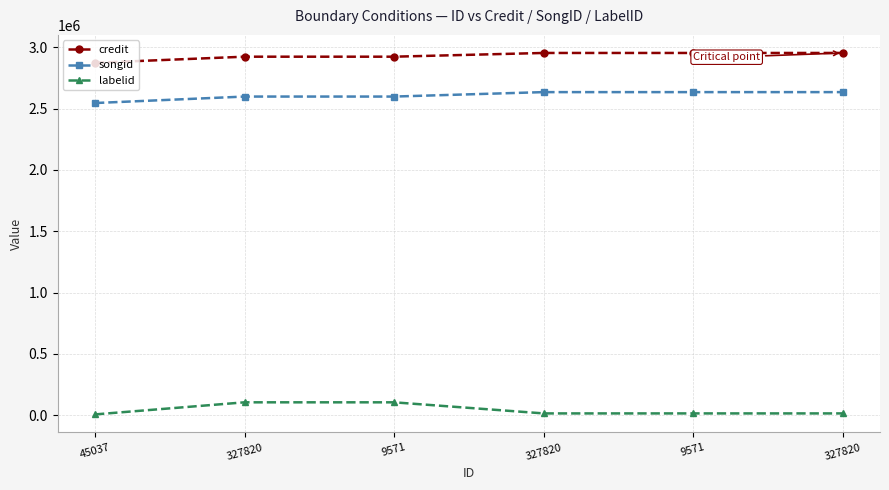

What is the sum of the labelid values at 9571 and 327820?

119241